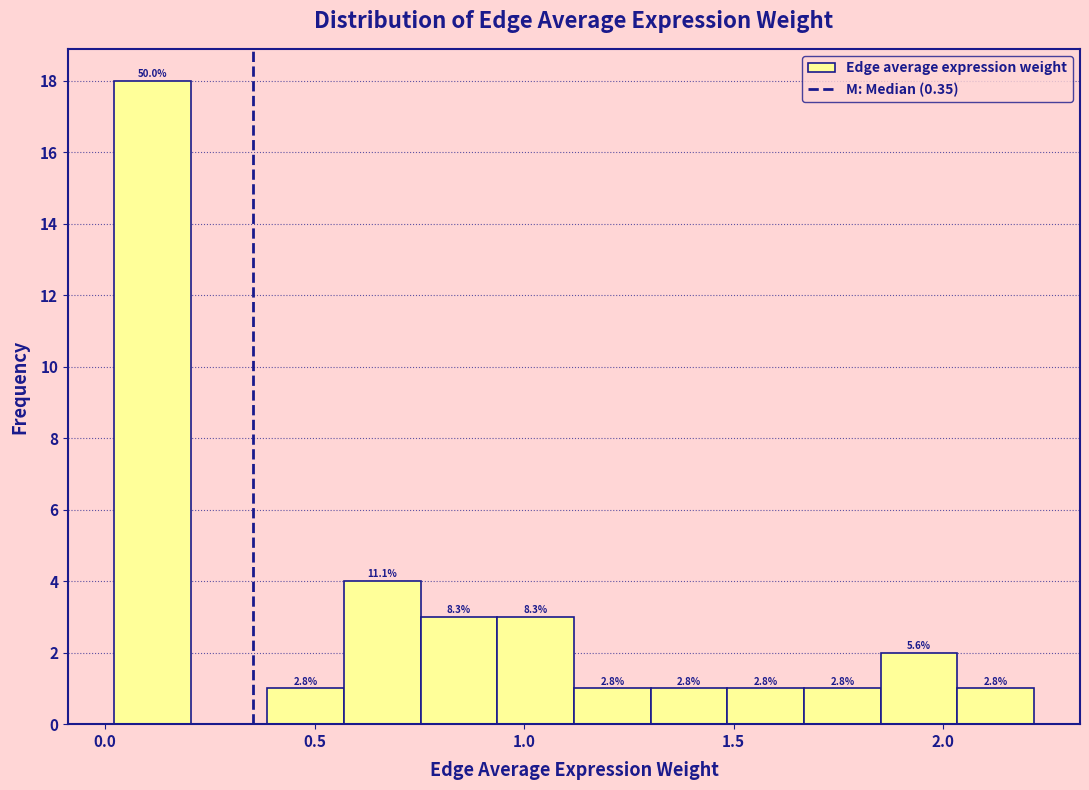

Around what value on the x-axis is the tallest bar? Give the approximate position of its centre, as read against the axis.

0.10